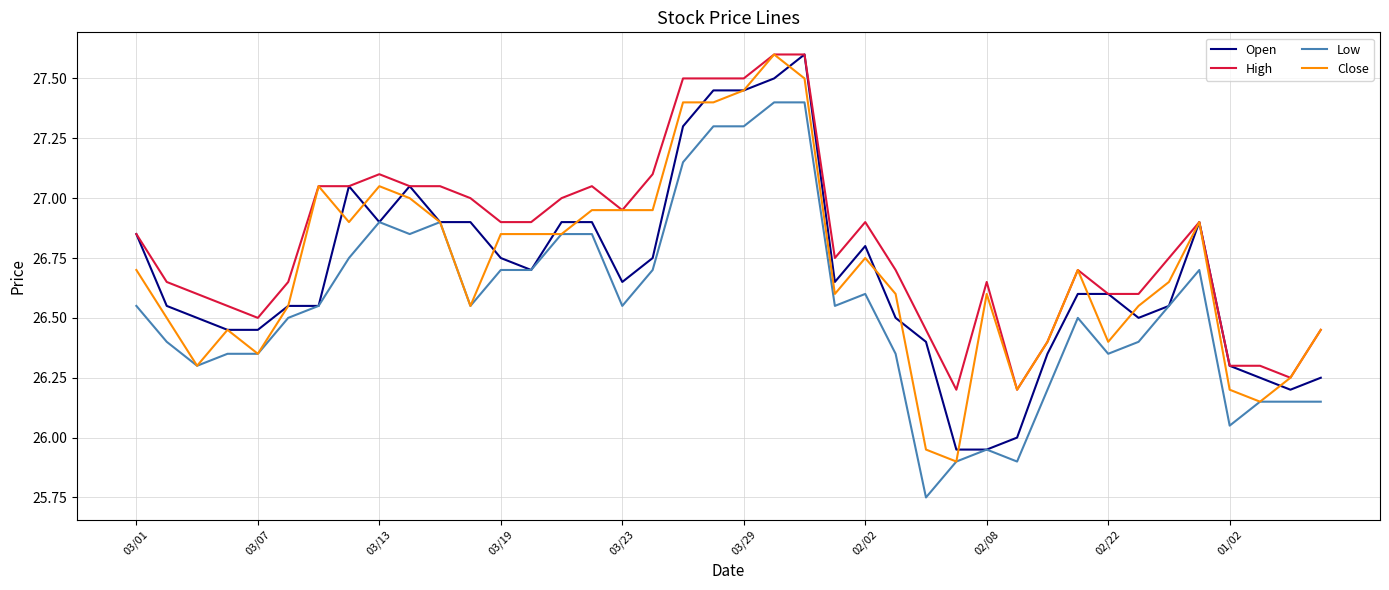

What is the maximum value shown in the chart?

27.6